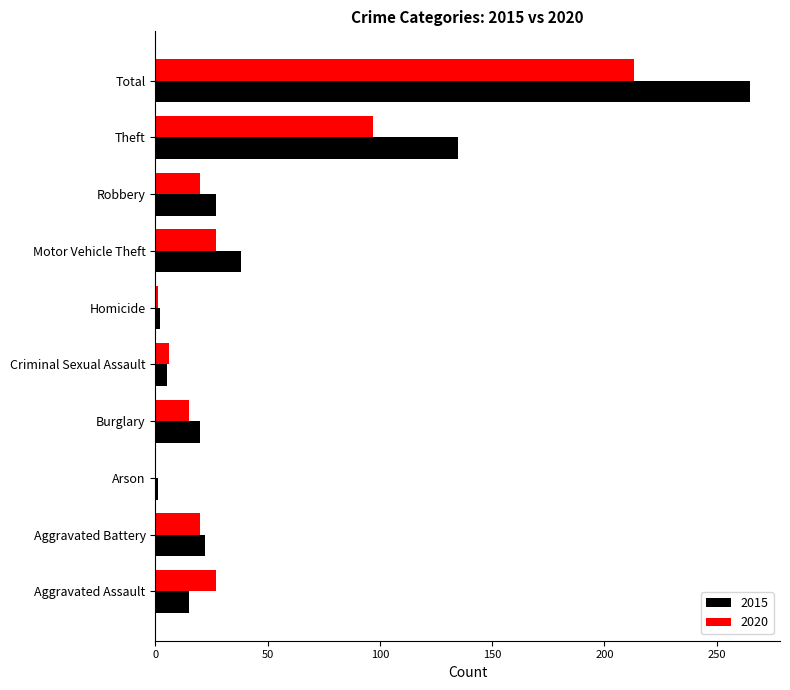

The value of 2015 at Burglary is 20. True or false?

True